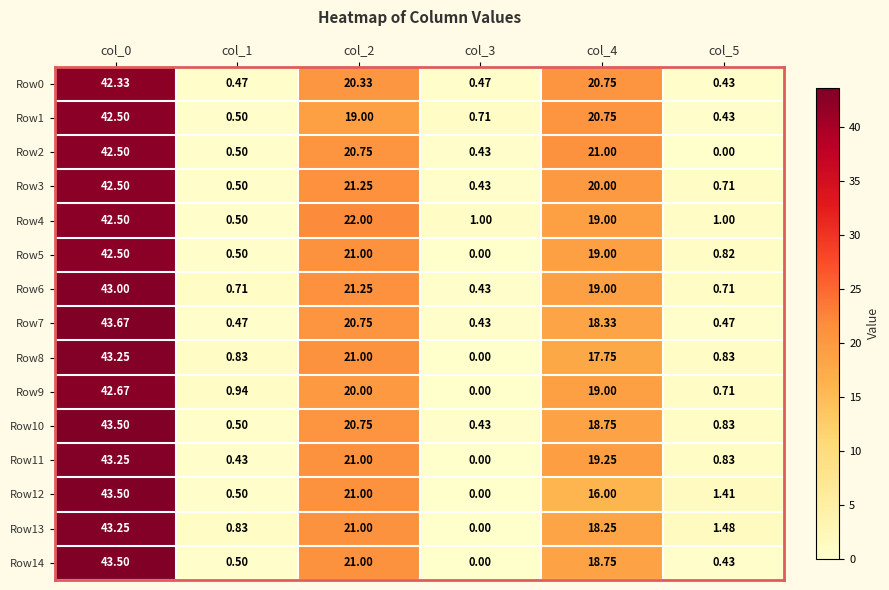

Is the value of Row0 at col_2 greater than the value of Row10 at col_1?

Yes